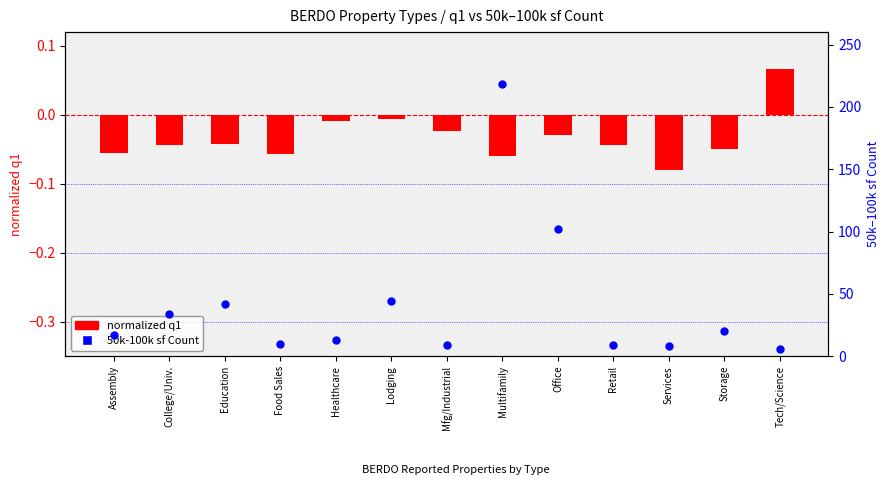

What is the total value across all series at Healthcare?

13.0